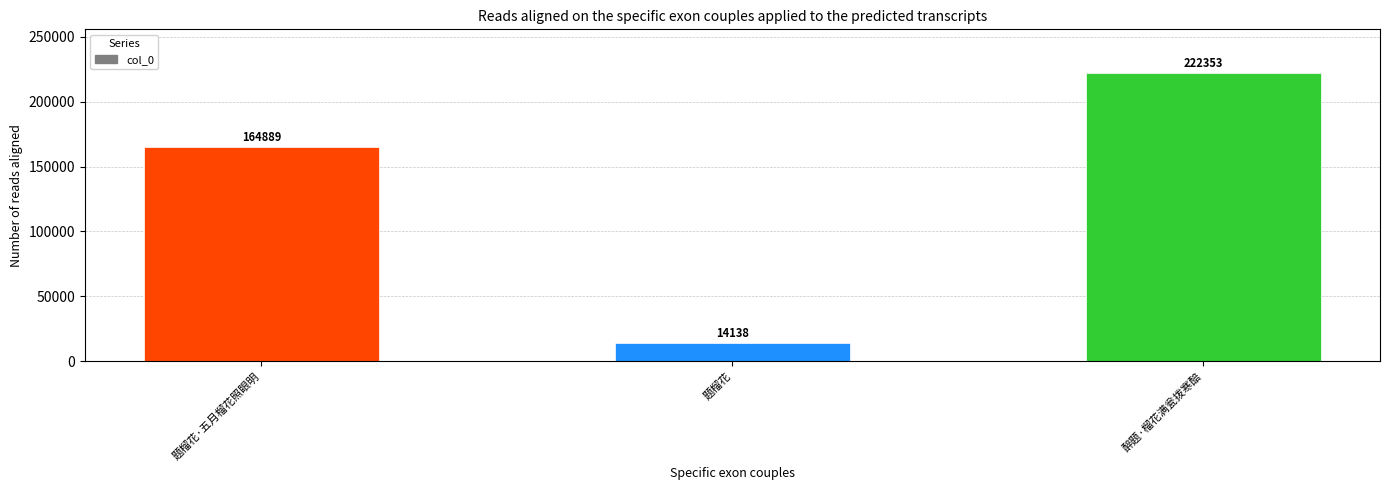

Where is the data nearest to the value 118245?

题榴花·五月榴花照眼明